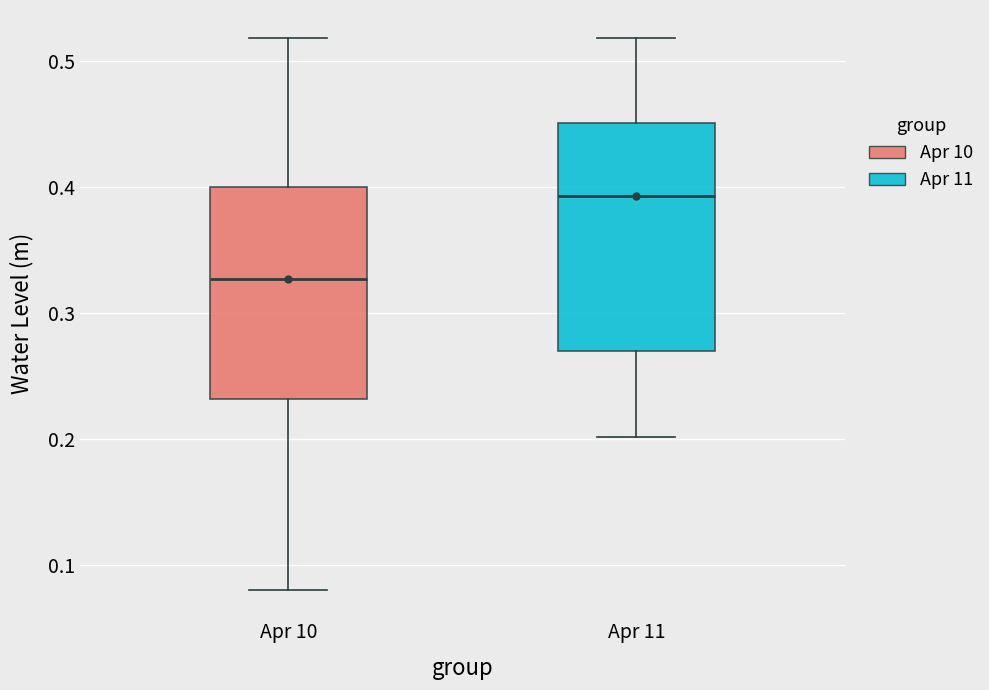

Which box has the highest median line?

Apr 11